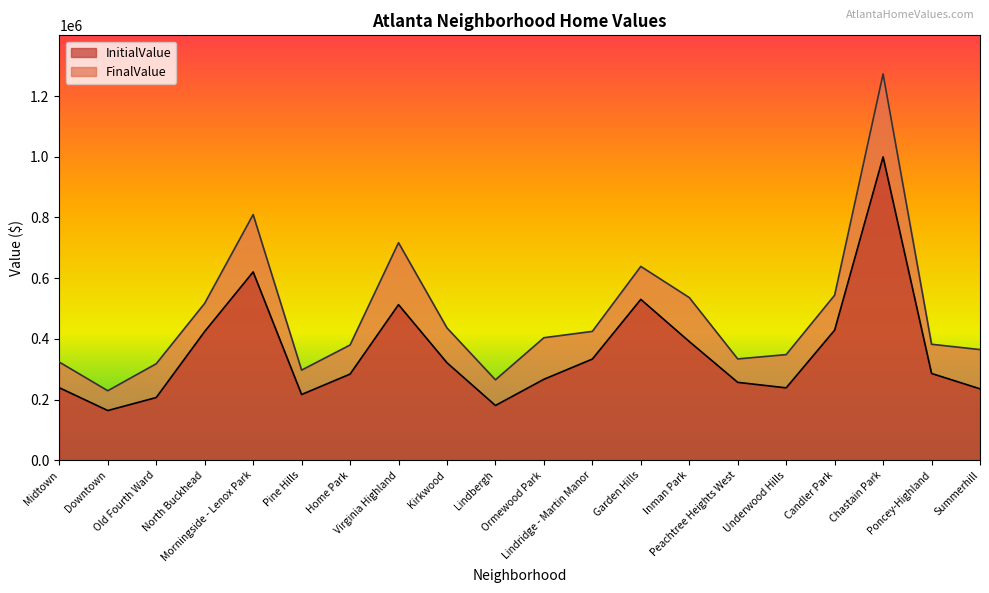

True or false: FinalValue has a value of 916691 at North Buckhead.

False